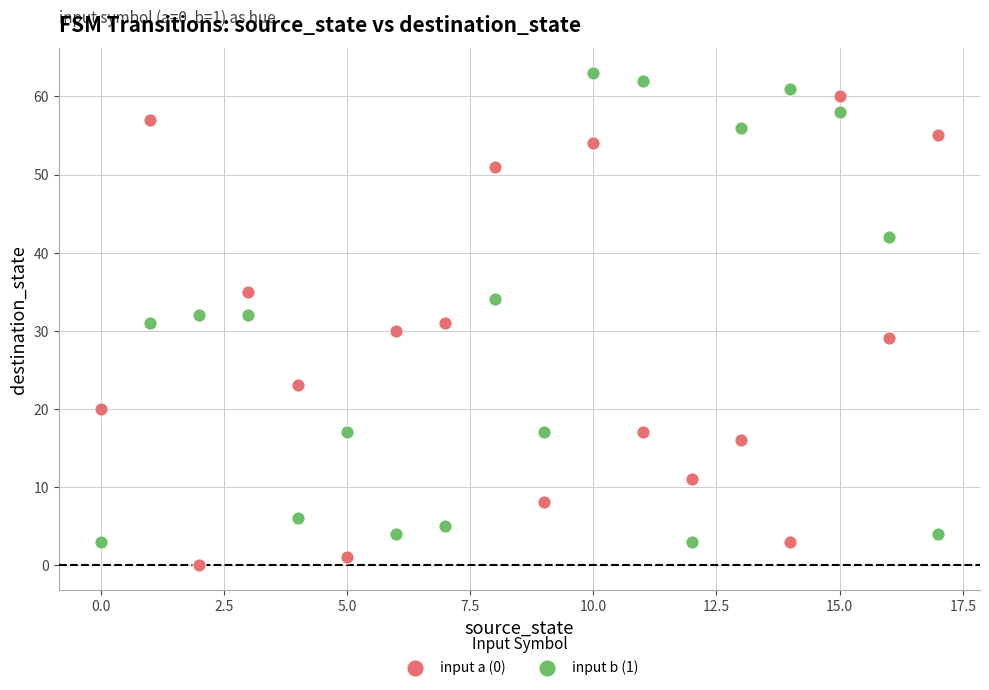

Across all data points, what is the range of Y values (max minus min)?

63